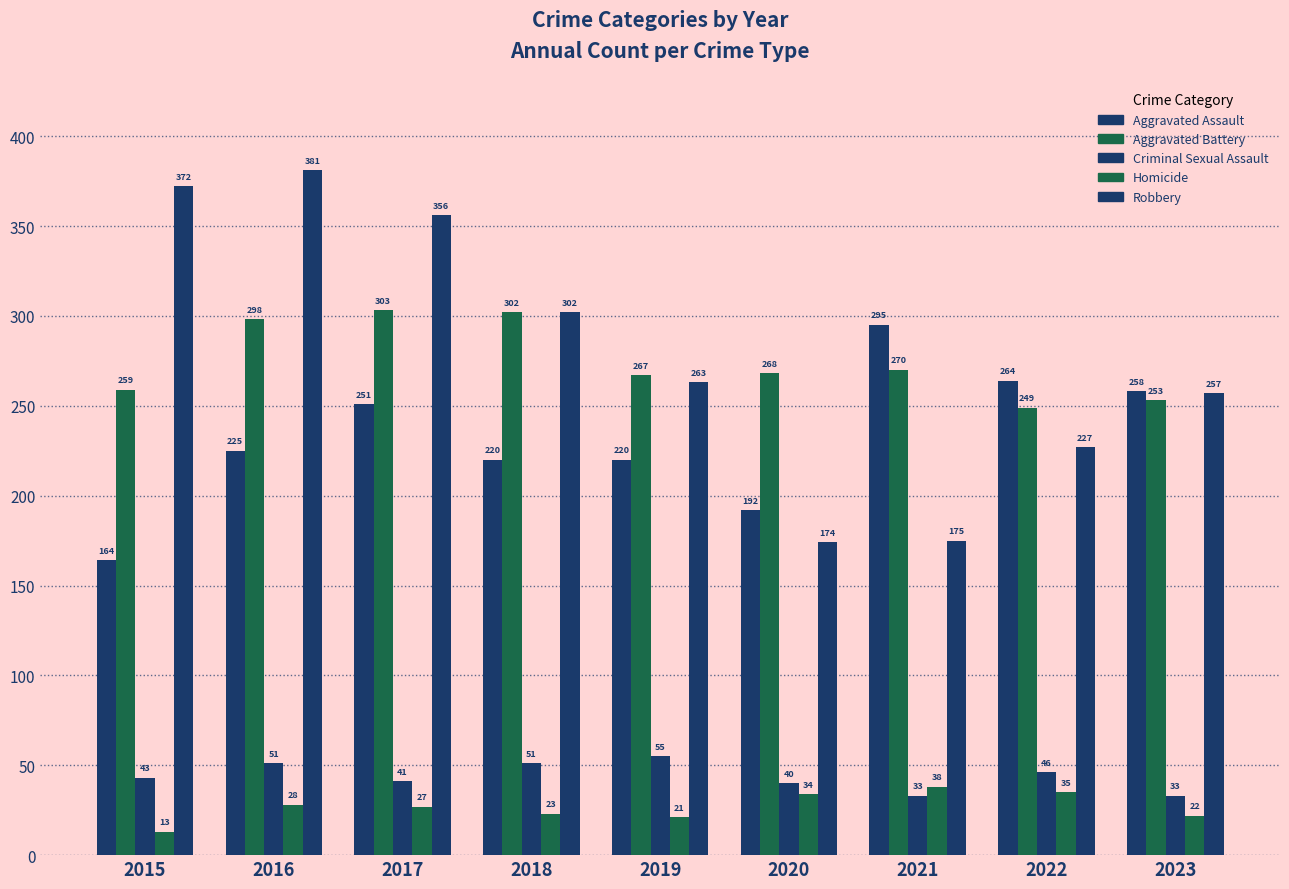

Does the chart contain stacked bars?

No